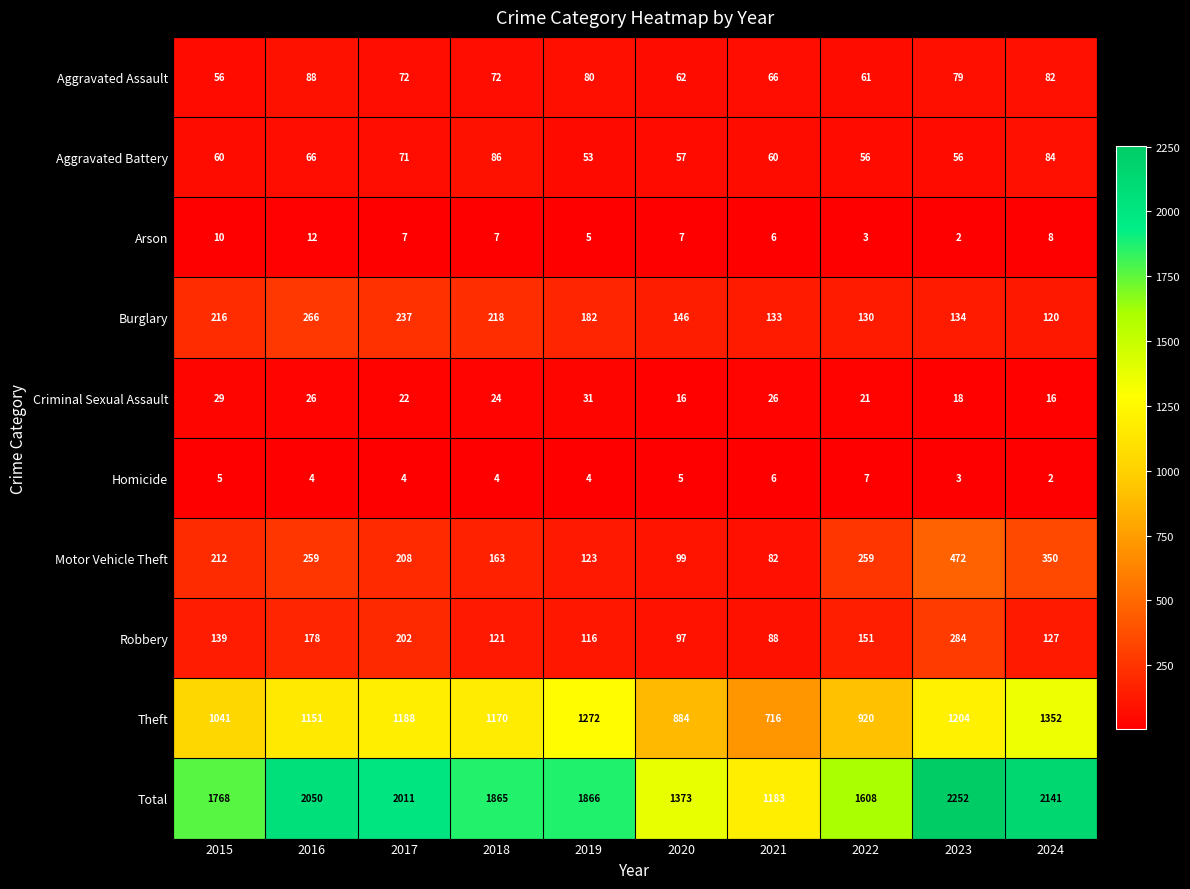

Which series changed the most between 2015 and 2019?

Theft